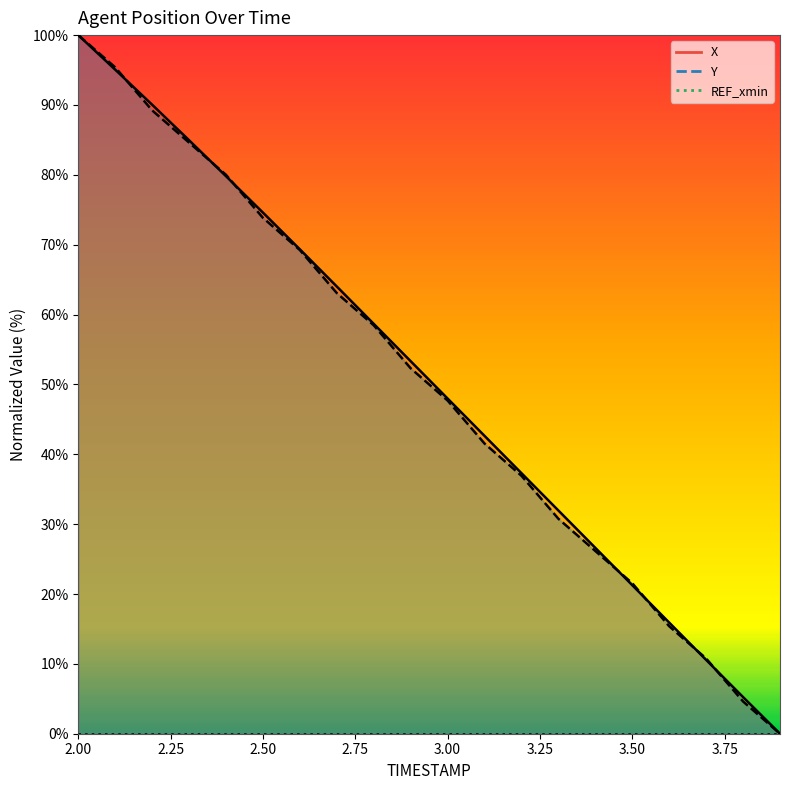

True or false: X has a value of 79.8 at 2.4.

True